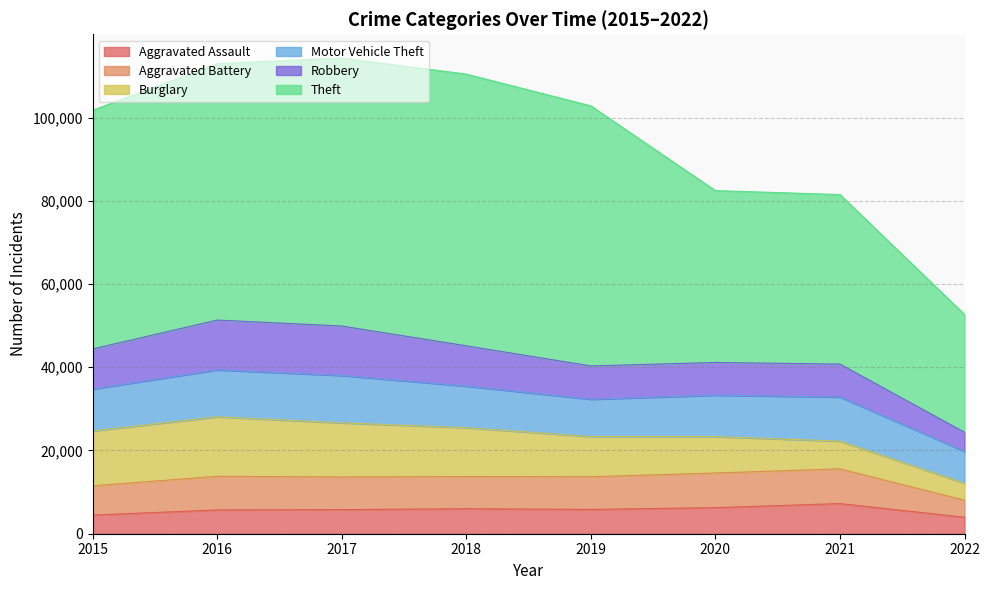

List the series in order of their peak value, highest first.

Theft, Burglary, Robbery, Motor Vehicle Theft, Aggravated Battery, Aggravated Assault